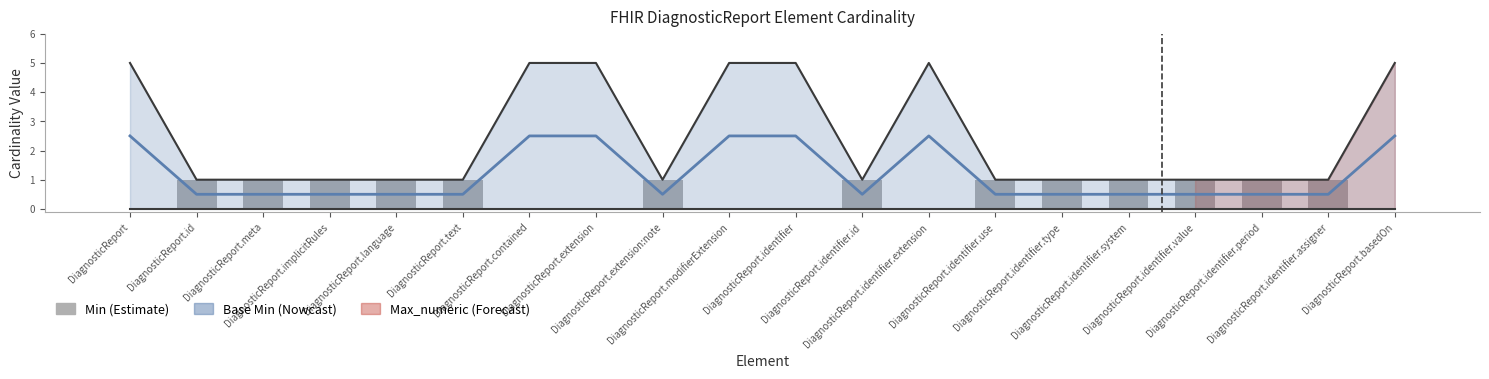

What is the change in value from DiagnosticReport.text to DiagnosticReport.extension?

-1